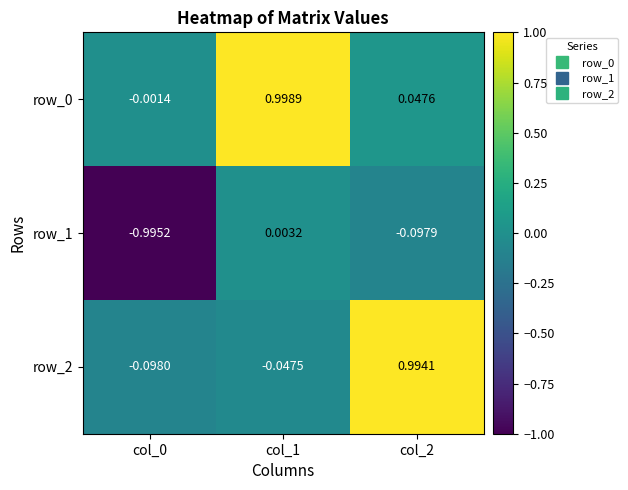

The row_2 series shows 1.0 at col_2. True or false?

True